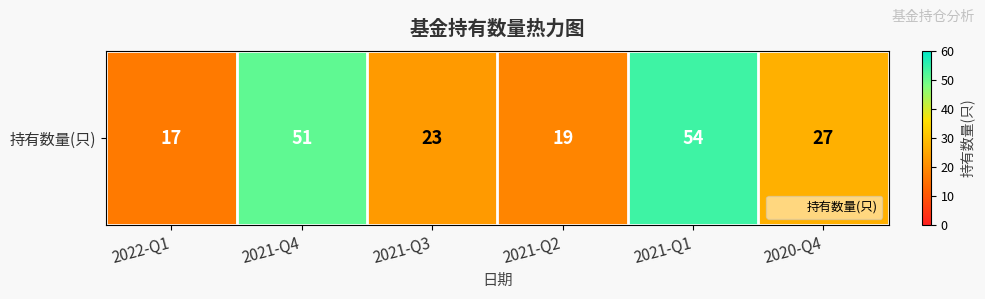

Which category has the lowest value across all series?

2022-Q1